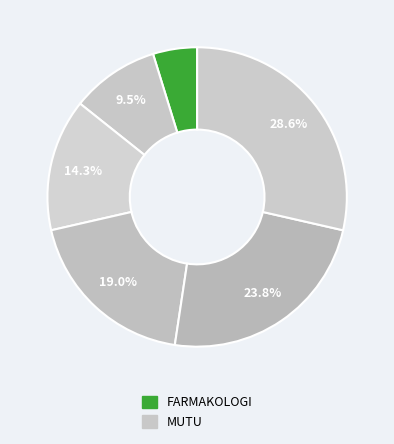

How many segments does this pie chart have?

6